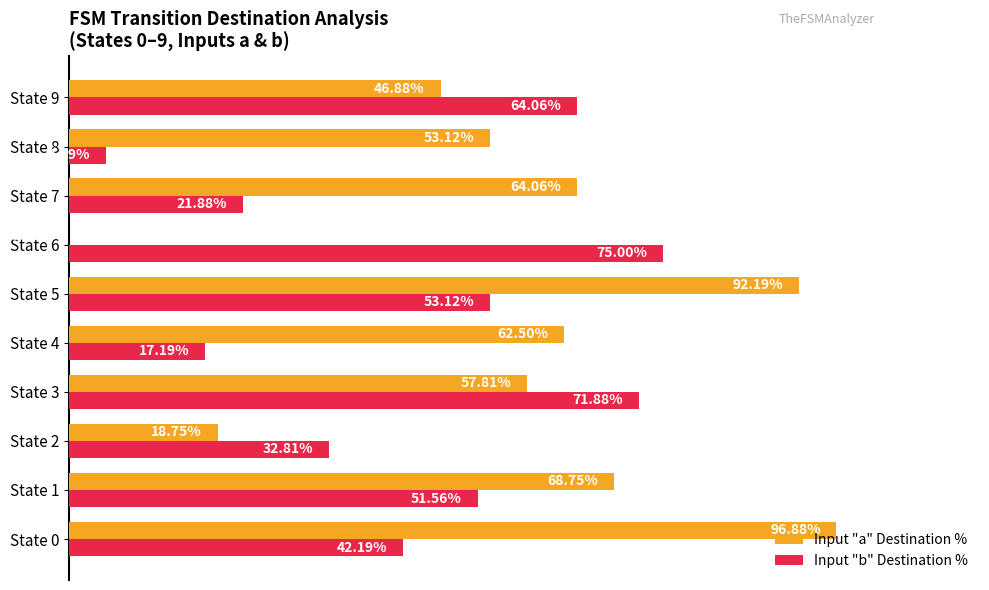

At which category is the sum across all series the highest?

State 5